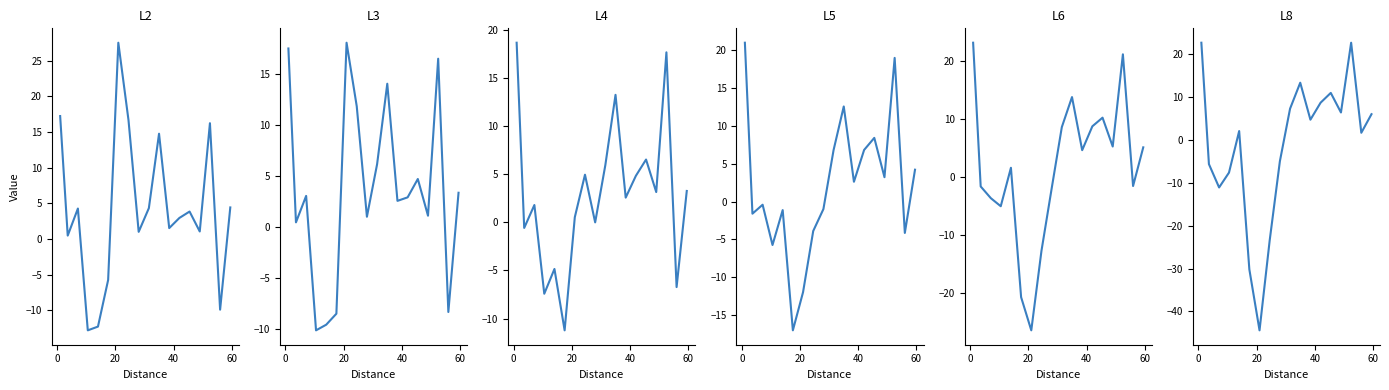

The L2 series shows 1.1 at −20. True or false?

False